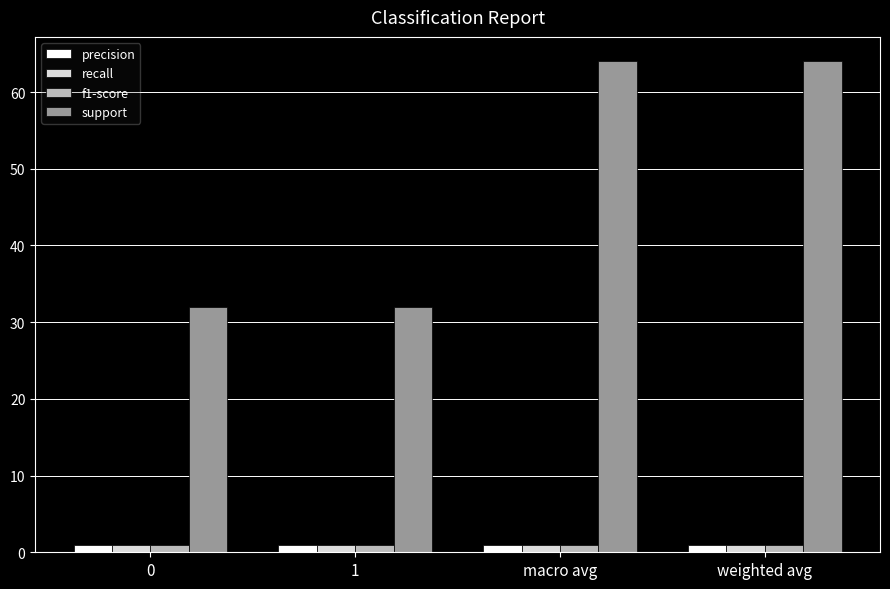

What is the greatest value displayed?

64.0